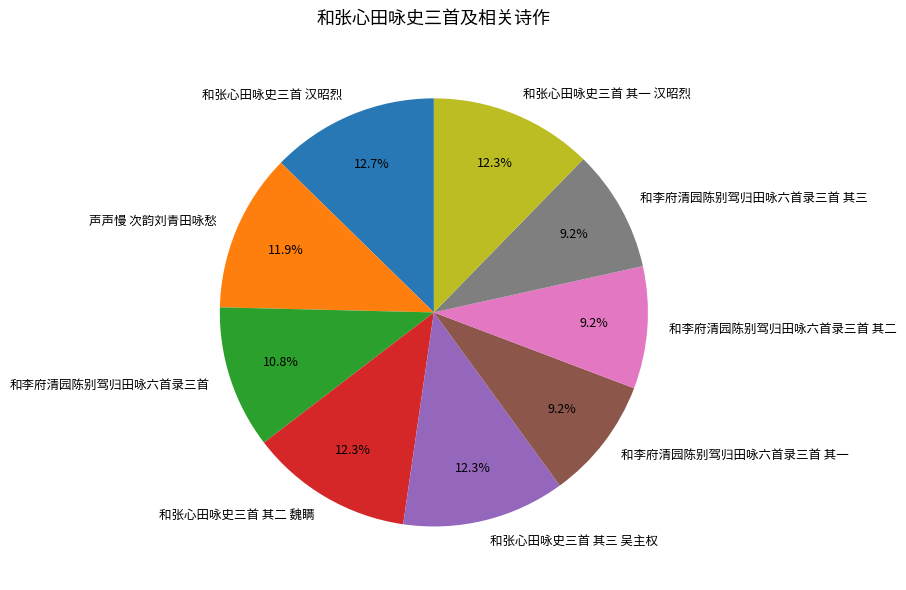

Does 和李府清园陈别驾归田咏六首录三首 其三 represent more than half of the total?

No